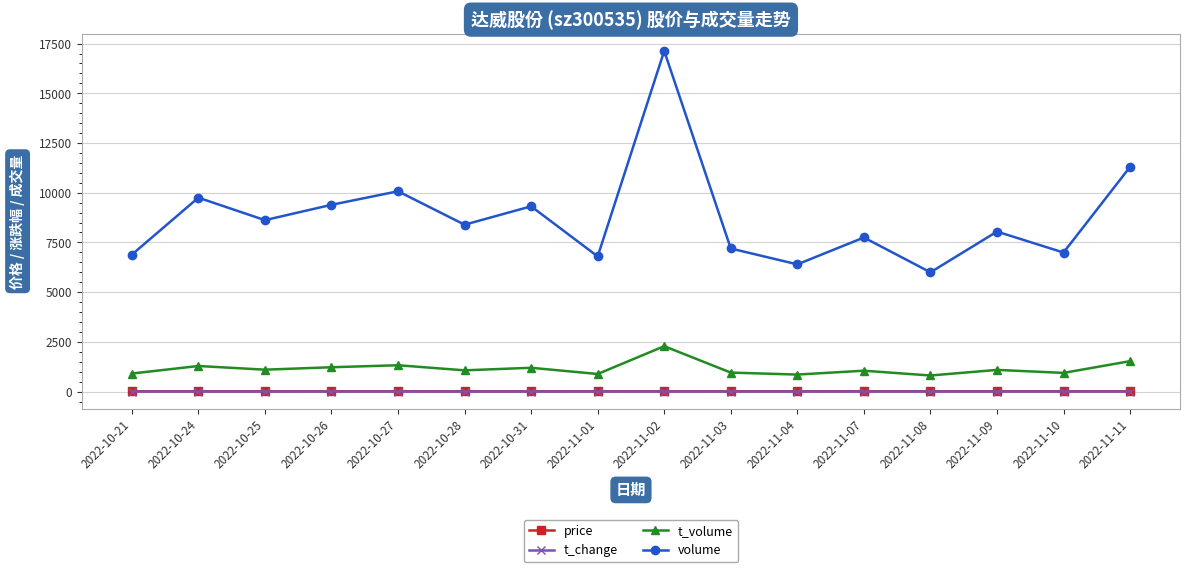

The value of volume at 2022-10-28 is 8392.0. True or false?

True